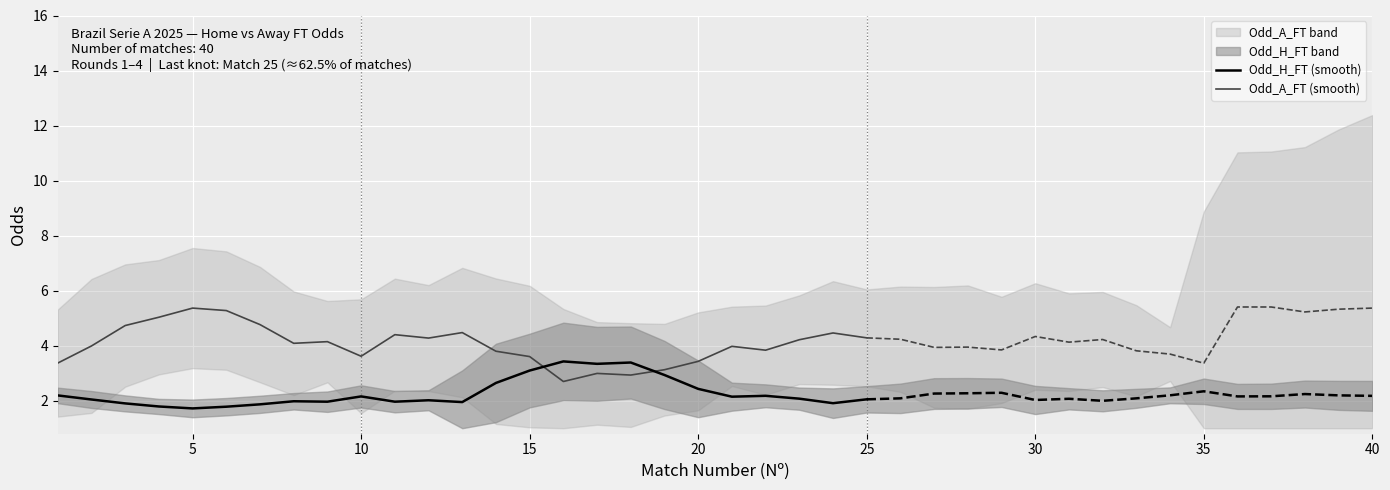

True or false: Odd_A_FT (smooth) and Odd_H_FT (smooth) intersect in this chart.

True